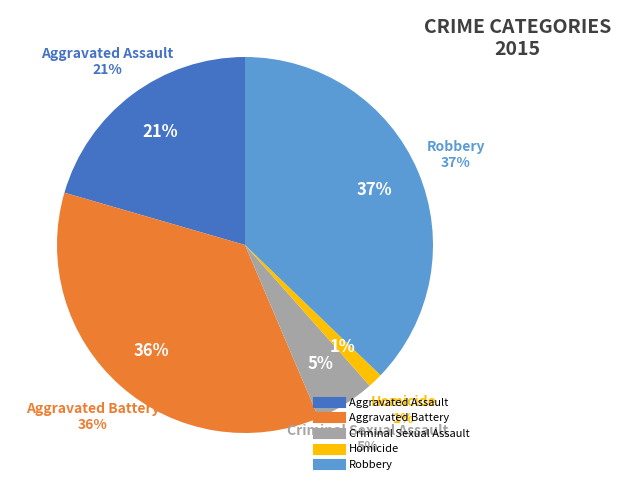

To the nearest percent, what percentage of the pie is Robbery?

37%